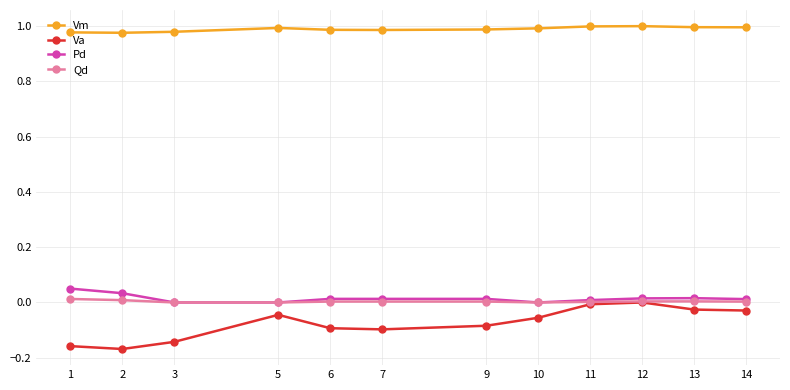

True or false: Pd and Vm cross at least once.

False